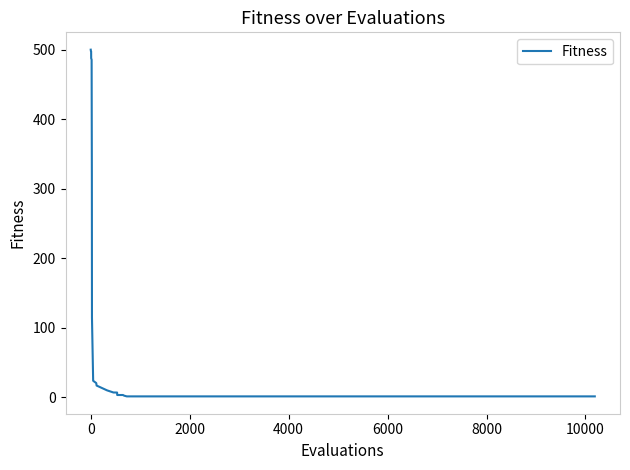

Does the chart have visible grid lines?

No